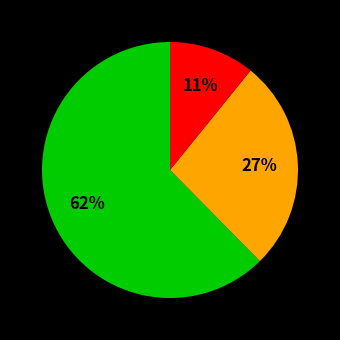

To the nearest percent, what is the average slice percentage?

33%